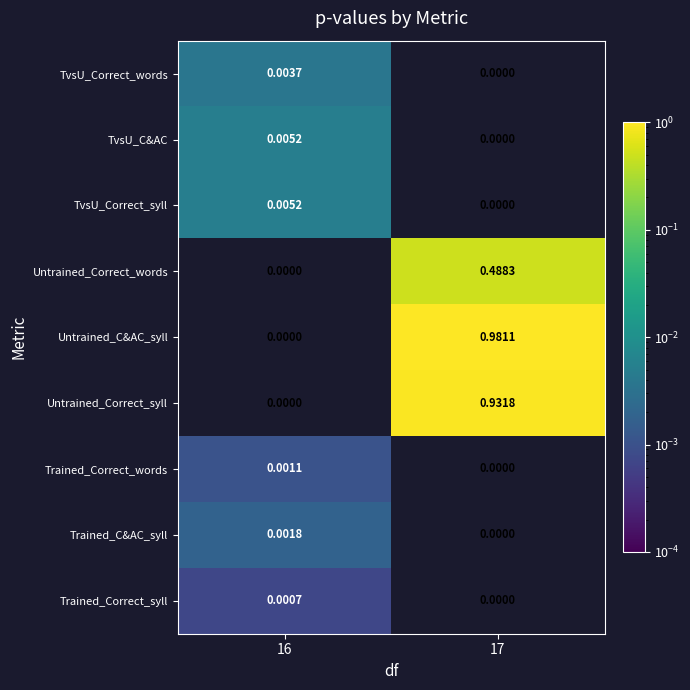

Which series has the largest total across all categories?

Untrained_C&AC_syll